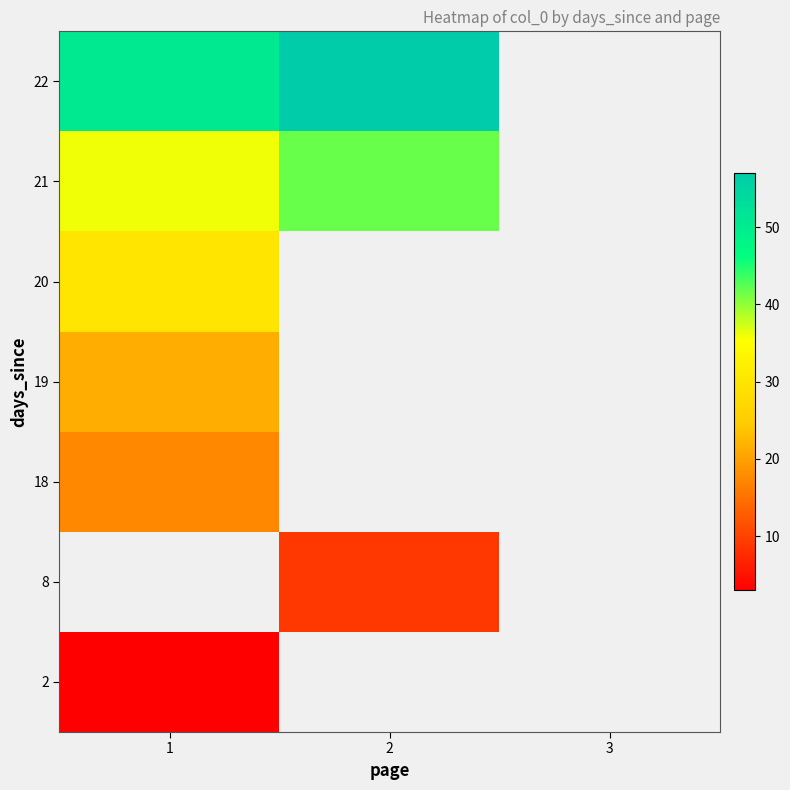

What is the greatest value displayed?

57.0